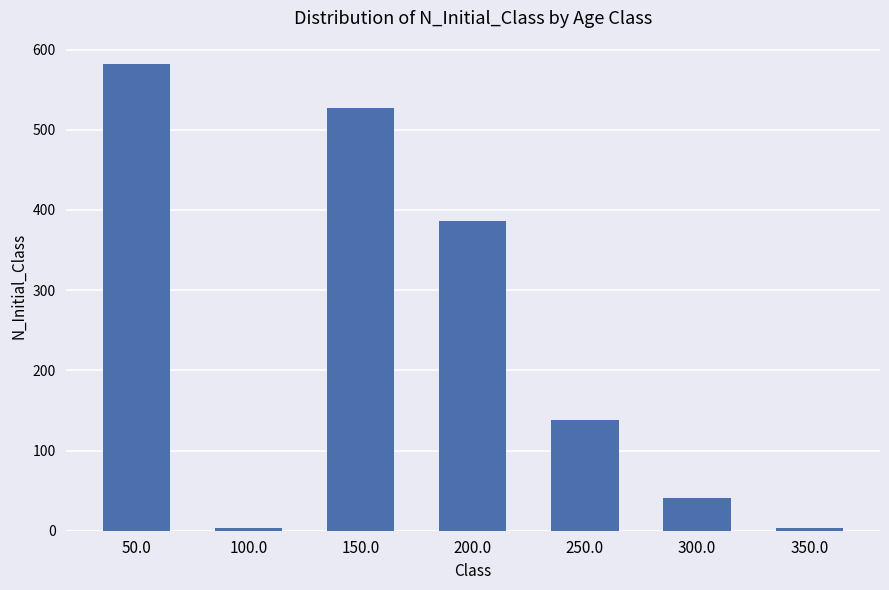

Reading right to left, list all the values displayed in this chart.

350.0=3	300.0=41	250.0=138	200.0=386	150.0=527	100.0=3	50.0=582